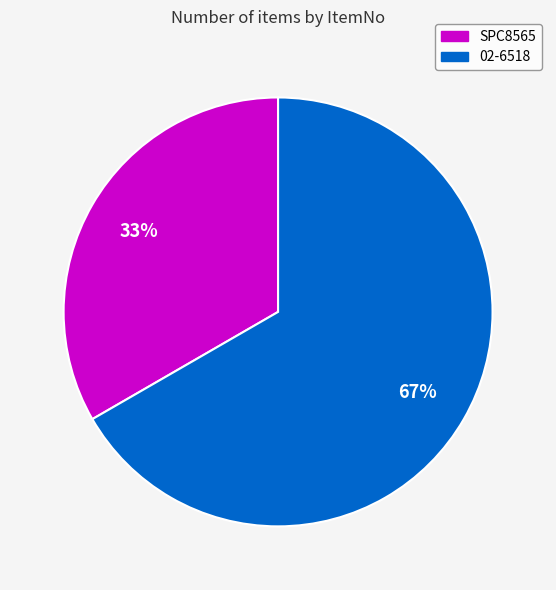

Between SPC8565 and 02-6518, which is larger?

02-6518